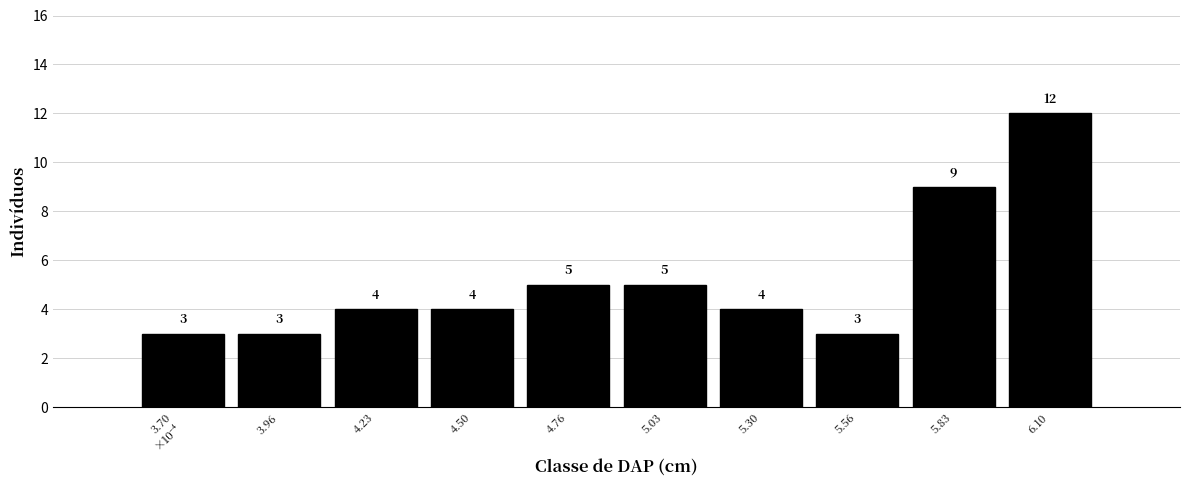

Reading left to right, extract all data points from this chart.

3	3	4	4	5	5	4	3	9	12